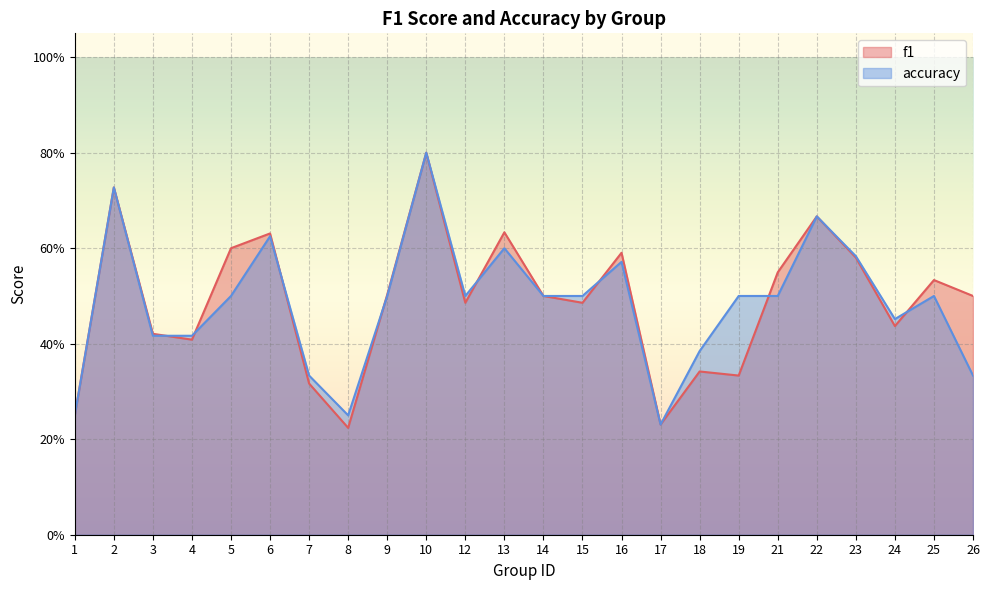

What is the difference between the f1 values at 3 and 8?

0.2